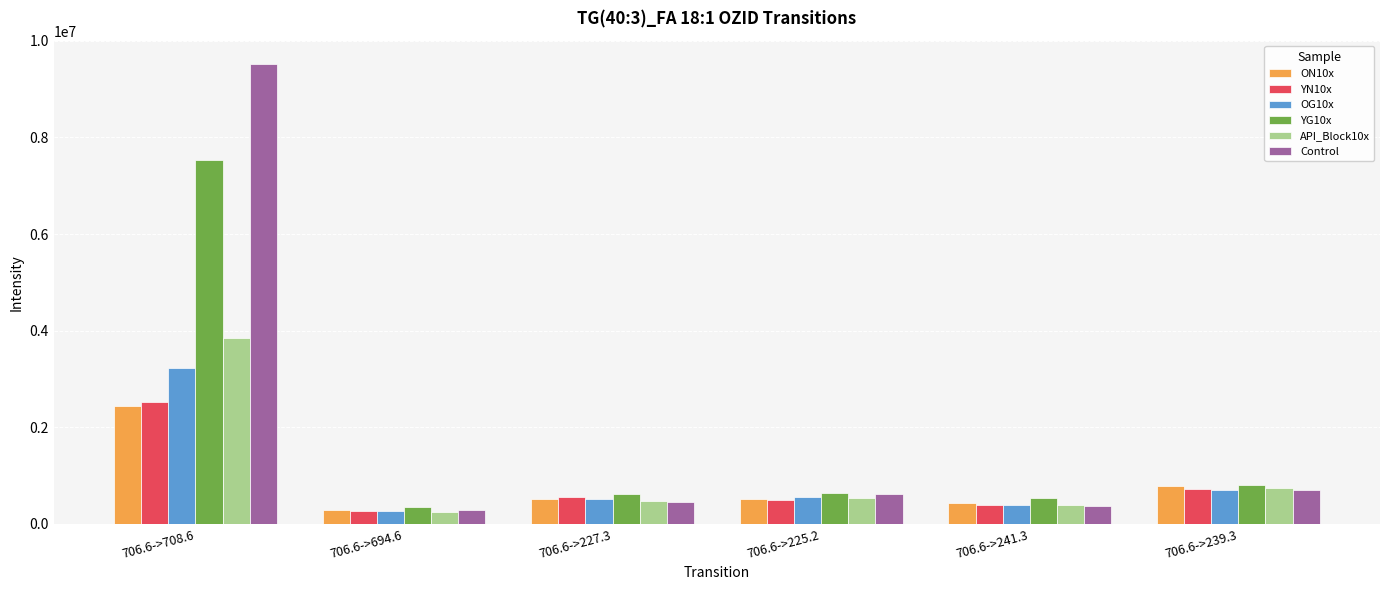

What is the label of the 3rd bar from the right?

706.6->225.2